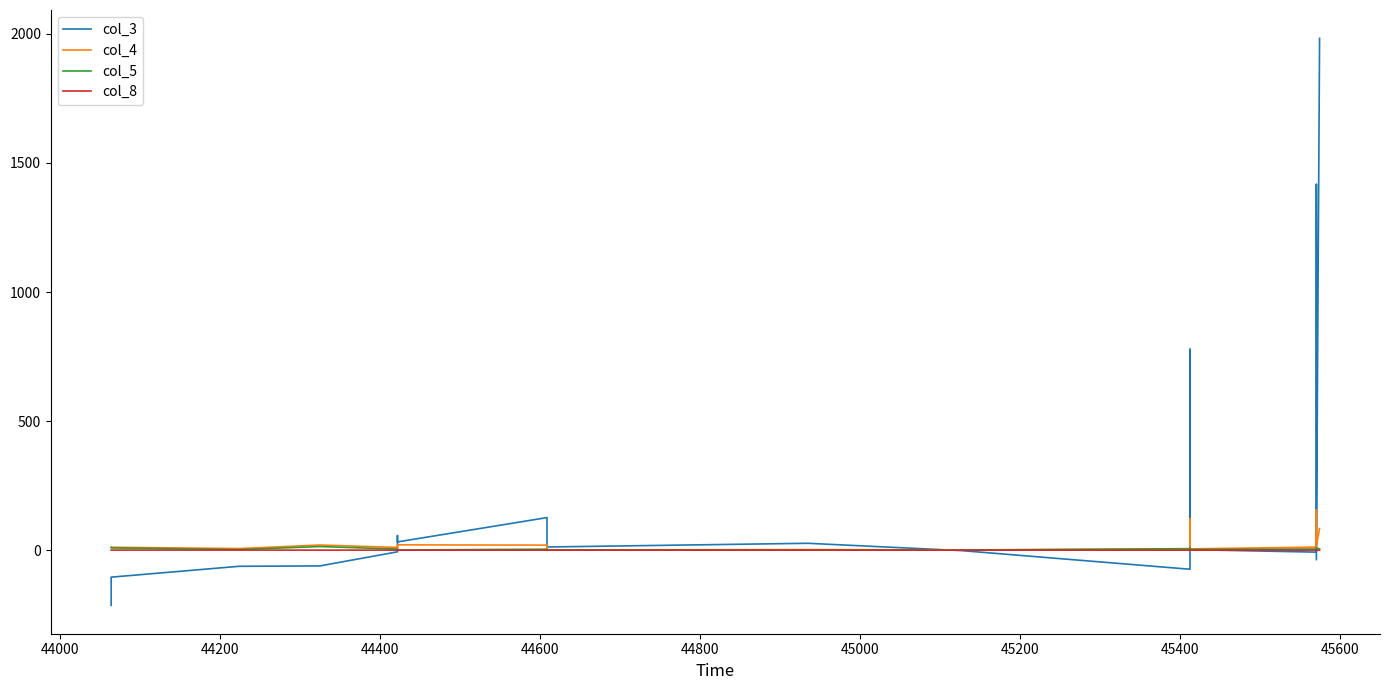

Does the chart have visible grid lines?

No